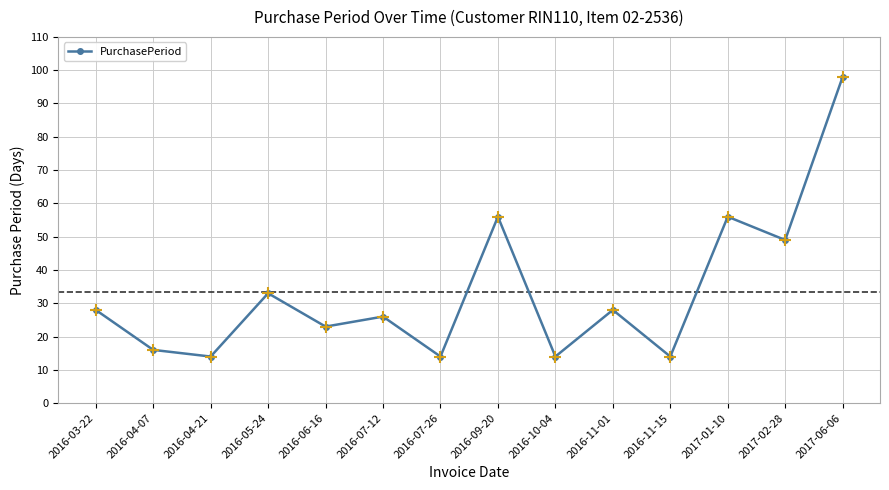

How many series are shown in this chart?

1